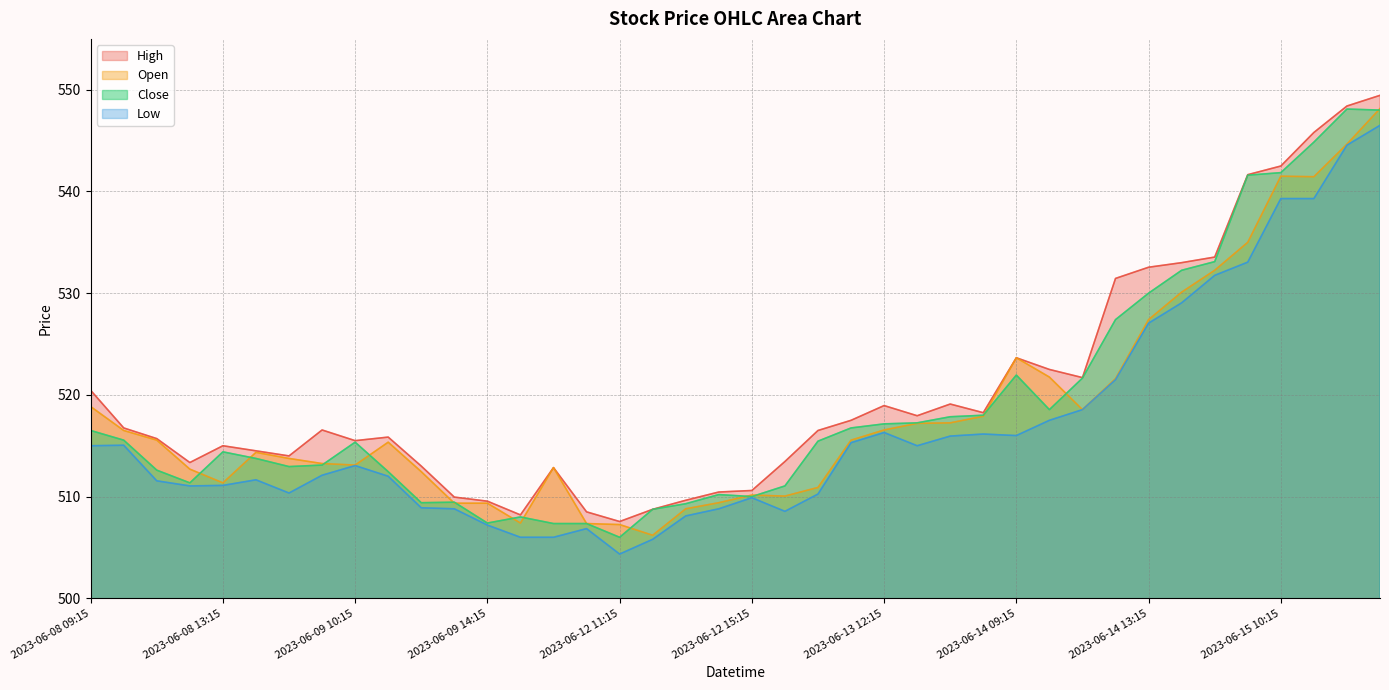

List the labels in order of Open value, smallest first.

2023-06-12 12:15, 2023-06-12 11:15, 2023-06-12 10:15, 2023-06-09 15:15, 2023-06-12 13:15, 2023-06-09 13:15, 2023-06-09 14:15, 2023-06-12 14:15, 2023-06-13 09:15, 2023-06-12 15:15, 2023-06-13 10:15, 2023-06-08 13:15, 2023-06-09 12:15, 2023-06-08 12:15, 2023-06-12 09:15, 2023-06-09 10:15, 2023-06-09 09:15, 2023-06-08 15:15, 2023-06-08 14:15, 2023-06-09 11:15, 2023-06-08 11:15, 2023-06-13 11:15, 2023-06-08 10:15, 2023-06-13 12:15, 2023-06-13 13:15, 2023-06-13 14:15, 2023-06-13 15:15, 2023-06-14 11:15, 2023-06-08 09:15, 2023-06-14 12:15, 2023-06-14 10:15, 2023-06-14 09:15, 2023-06-14 13:15, 2023-06-14 14:15, 2023-06-14 15:15, 2023-06-15 09:15, 2023-06-15 11:15, 2023-06-15 10:15, 2023-06-15 12:15, 2023-06-15 13:15